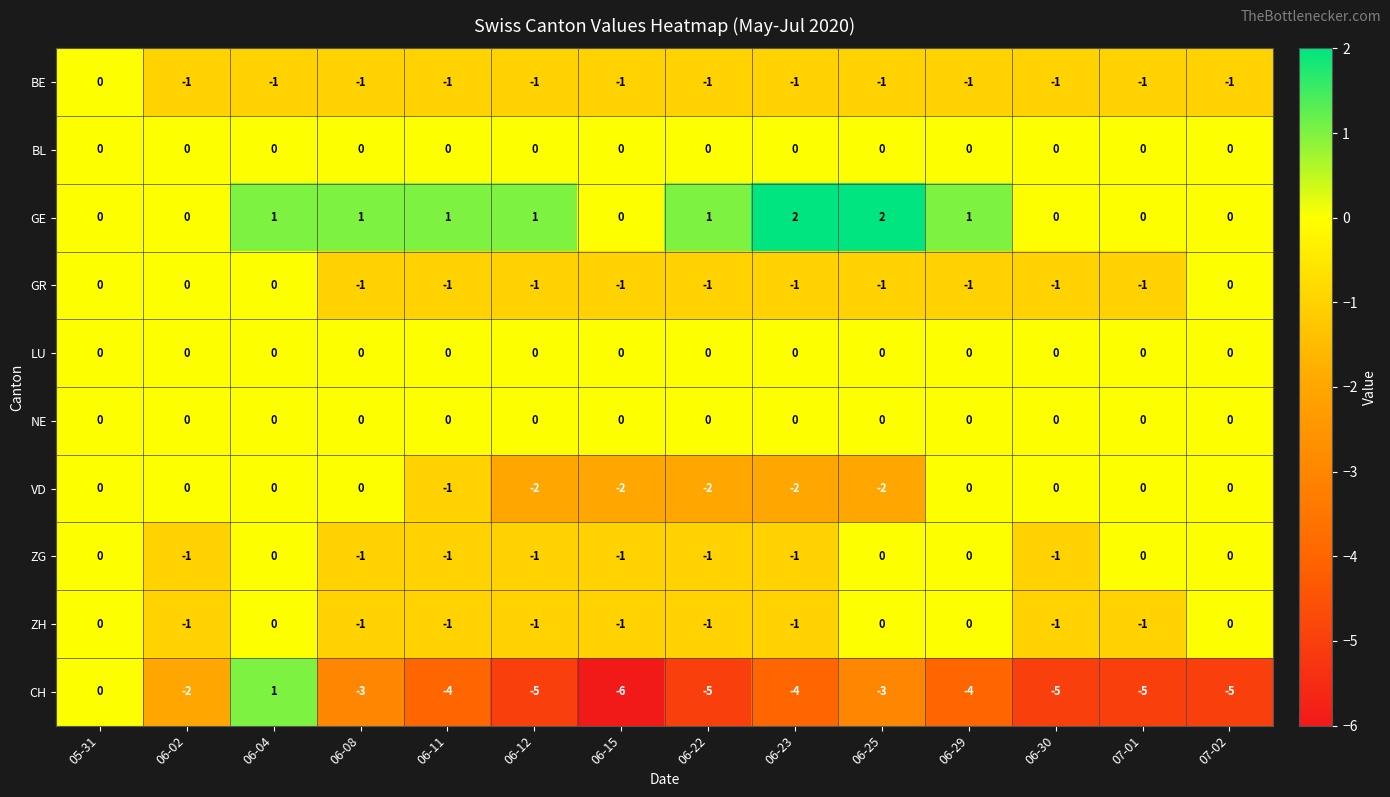

True or false: ZG has a value of -1 at 06-23.

True